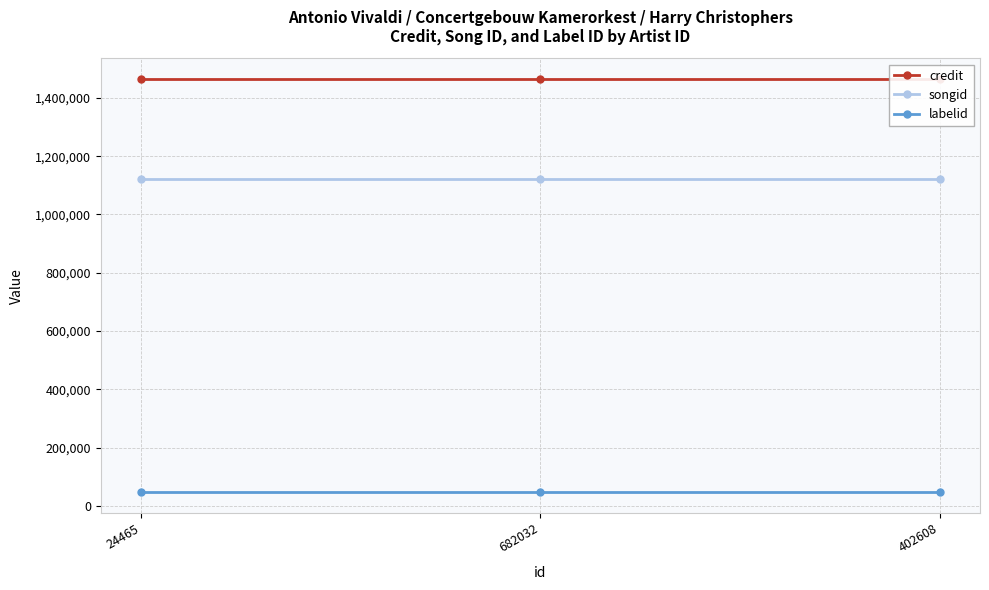

At which label does songid reach its peak?

24465